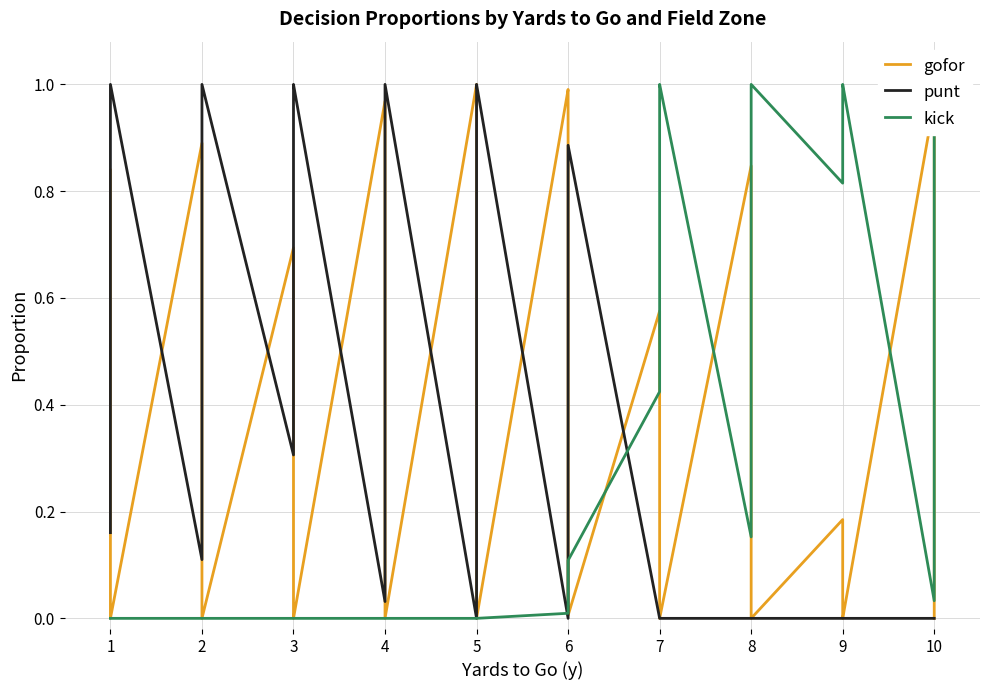

In kick, how many points are lower than both neighbors (excluding endpoints)?

3